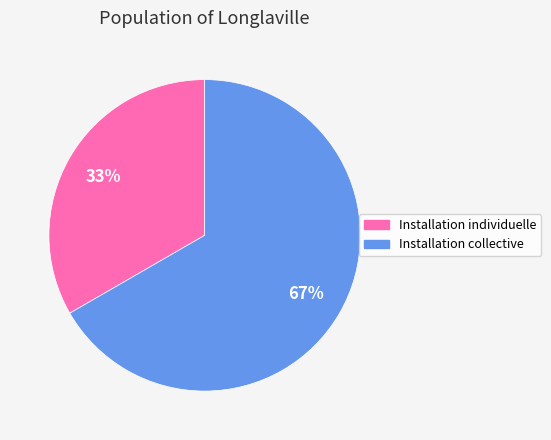

What percentage is the Installation individuelle slice, to the nearest percent?

33%